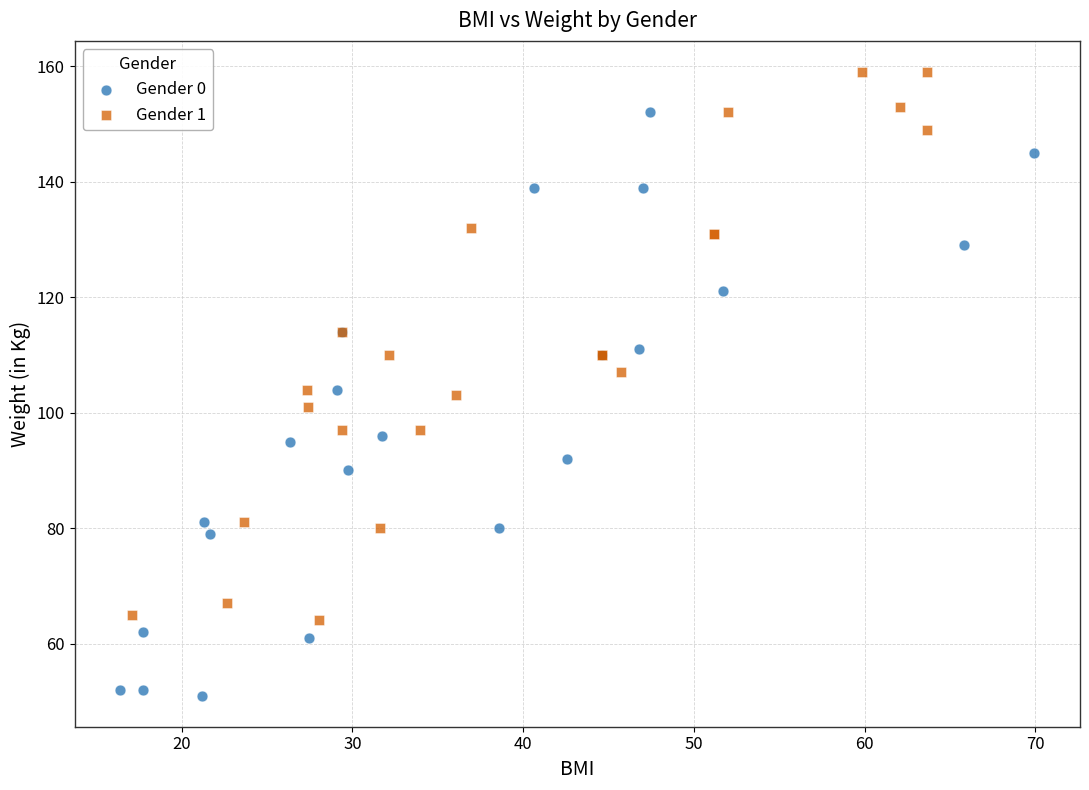

Which series has the widest spread of Y values?

Gender 0